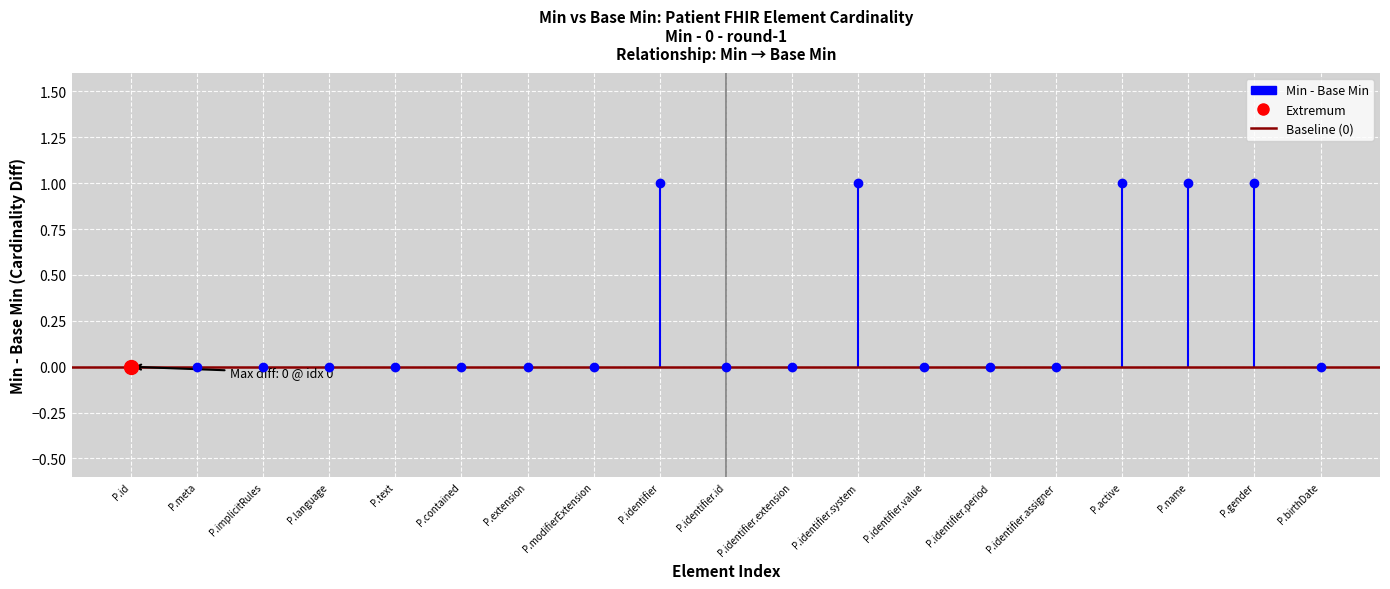

Reading left to right, list all the values displayed in this chart.

Base Min: 0	0	0	0	0	0	0	0	0	0	0	0	0	0	0	0	0	0	0
Min: 0	0	0	0	0	0	0	0	1	0	0	1	0	0	0	1	1	1	0